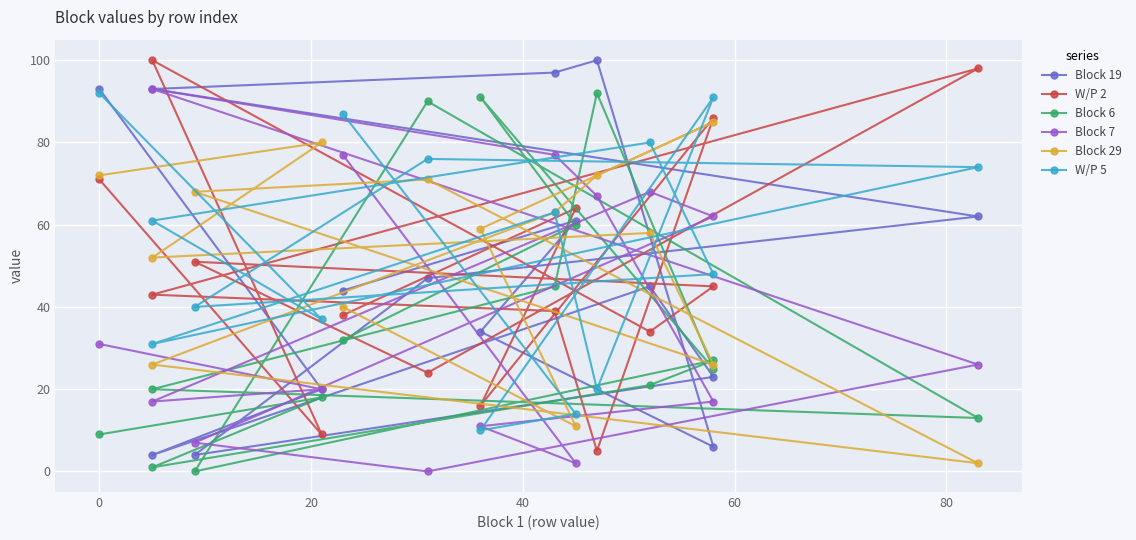

Is the value of Block 6 at 14 greater than the value of Block 19 at 40?

No